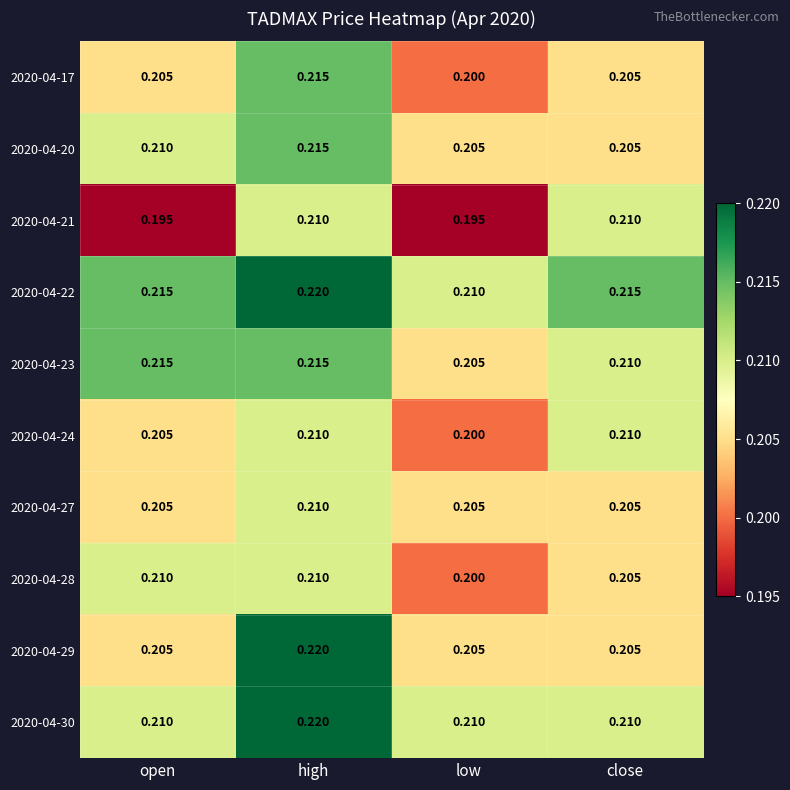

Is the value of 2020-04-30 at high greater than the value of 2020-04-21 at high?

Yes